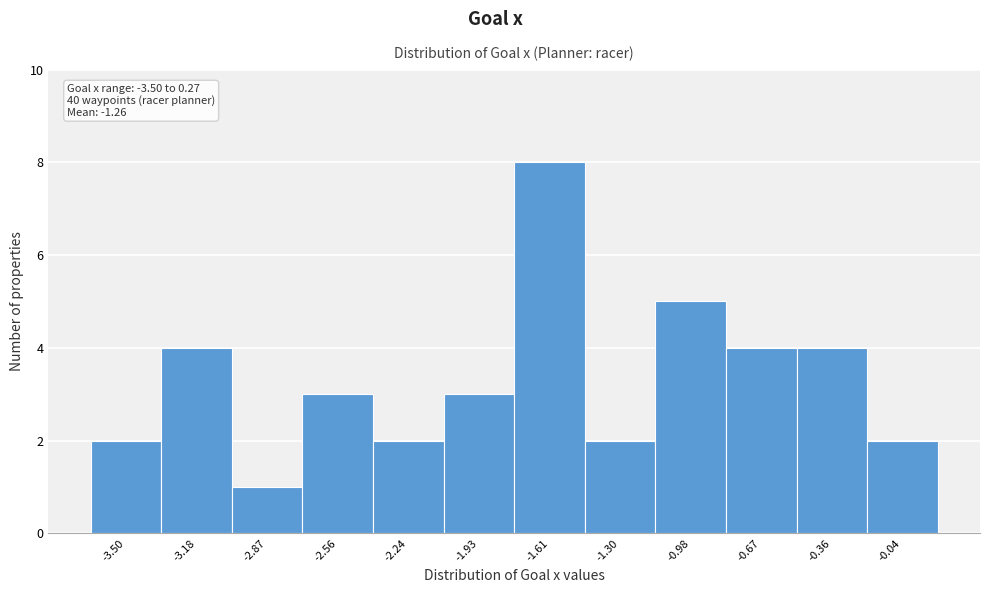

Reading left to right, extract all data points from this chart.

-3.50=2	-3.18=4	-2.87=1	-2.56=3	-2.24=2	-1.93=3	-1.61=8	-1.30=2	-0.98=5	-0.67=4	-0.36=4	-0.04=2